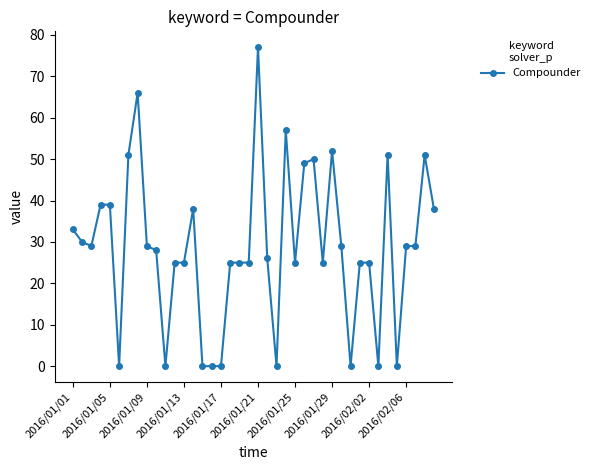

What is the sum of all values?

1145